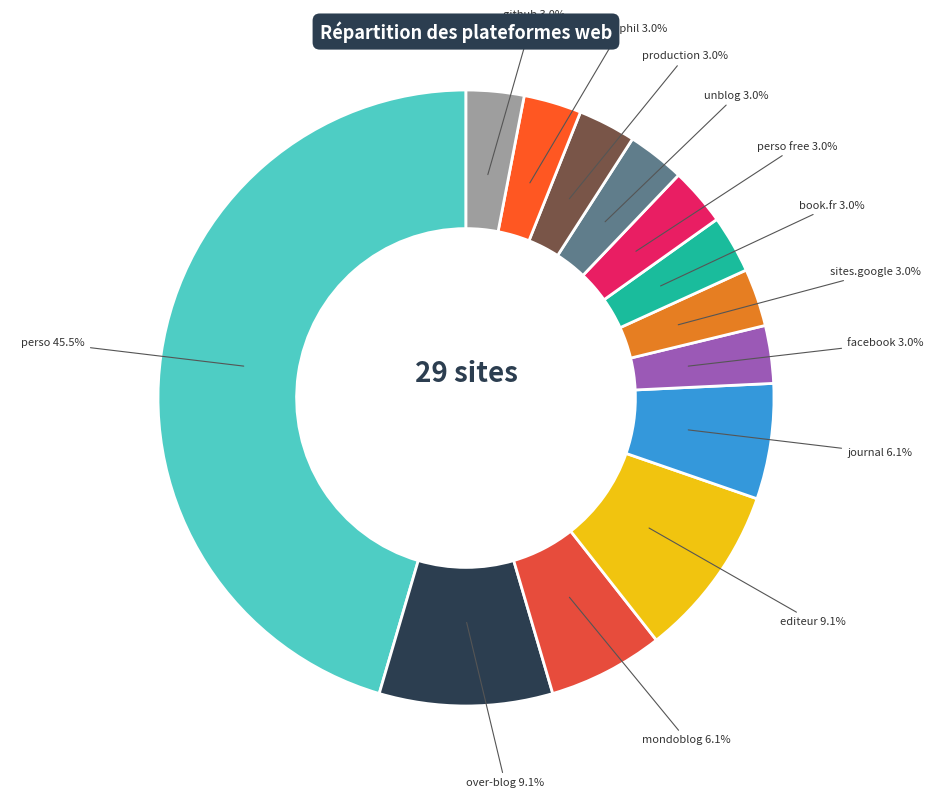

What percentage is NOT represented by unblog?

97.0%